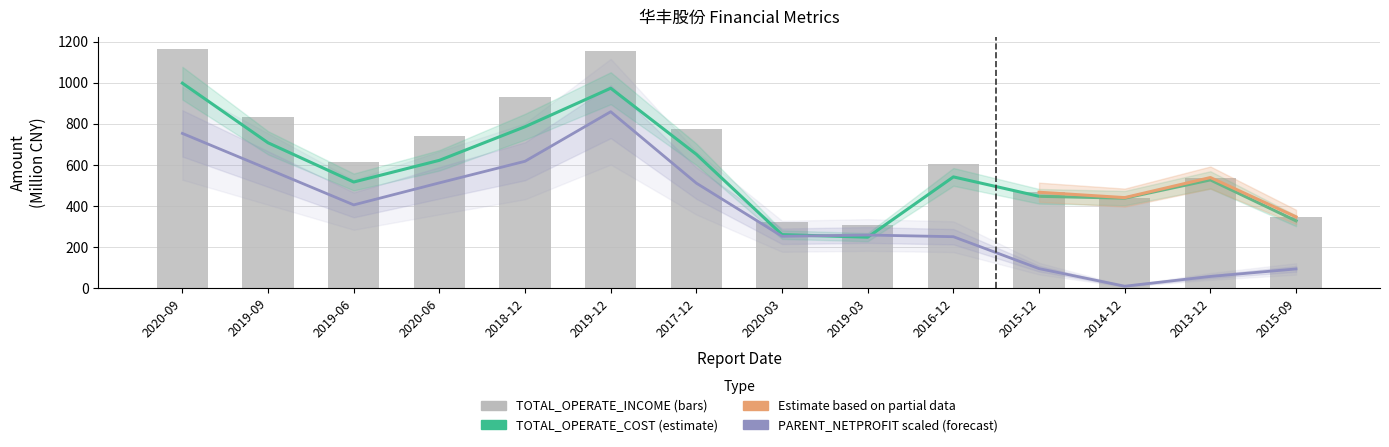

Between 2019-12 and 2015-12, which series saw the biggest shift?

PARENT_NETPROFIT